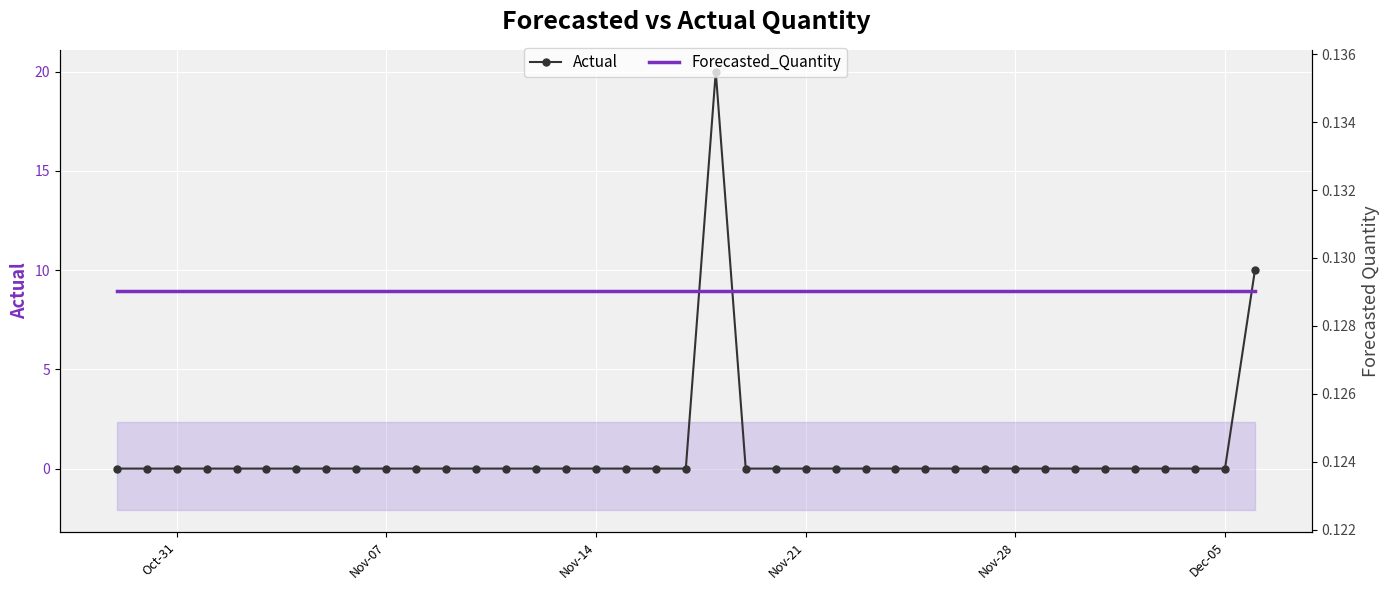

What is the average value of the Actual series?

1